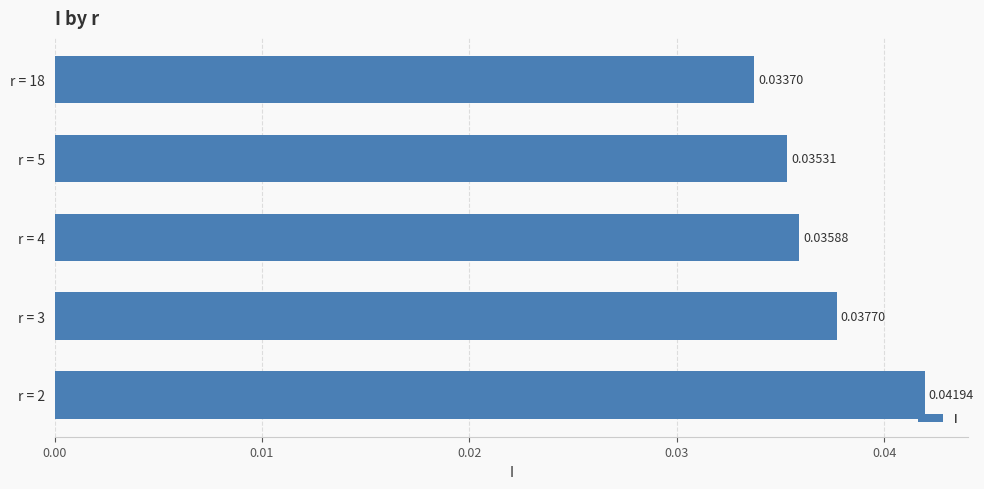

Are the bars grouped side by side (vs. stacked)?

No